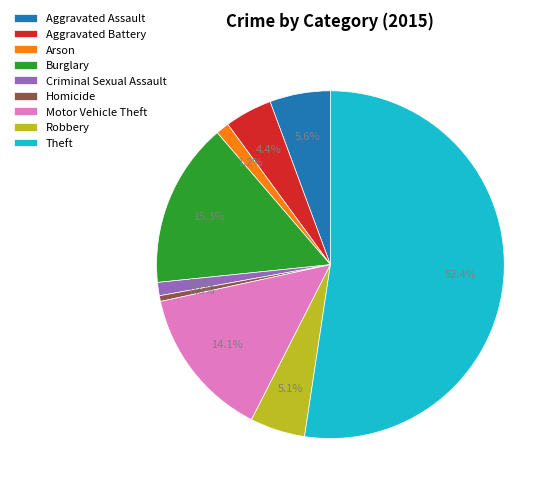

What percentage is NOT represented by Robbery?

94.9%